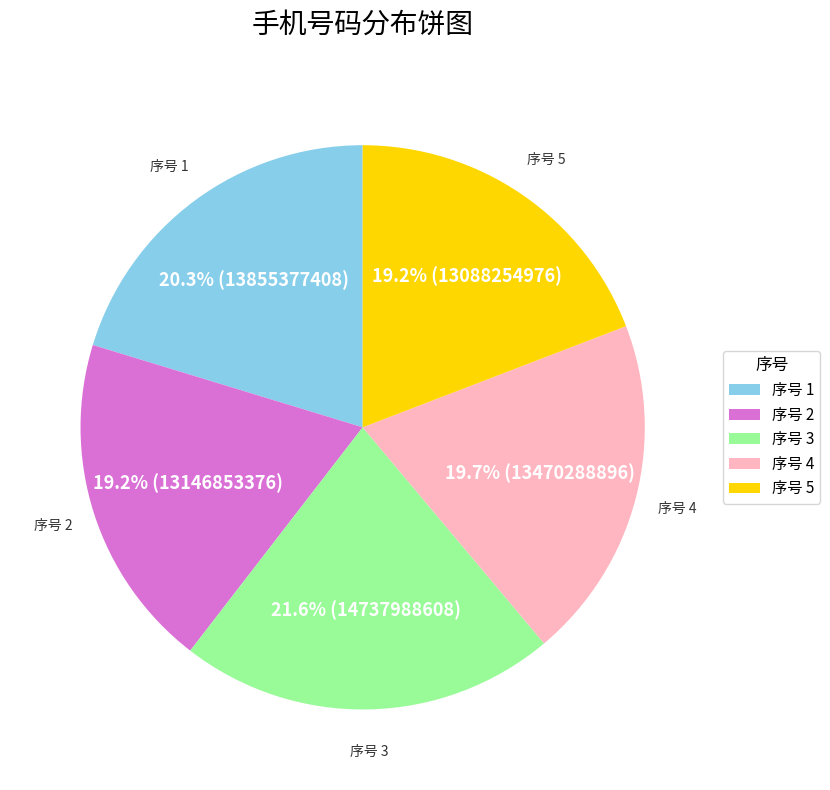

What percentage is NOT represented by 序号 4?

80.3%